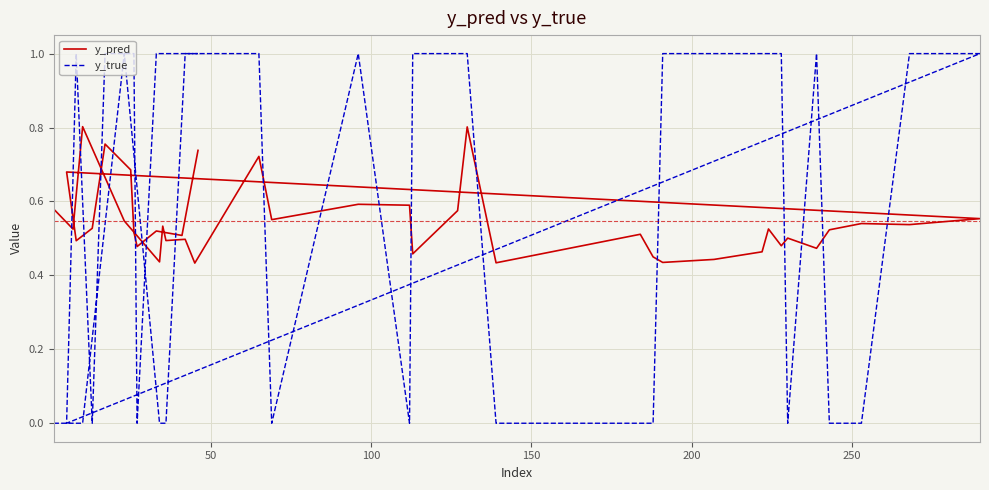

What is the greatest value displayed?

1.0